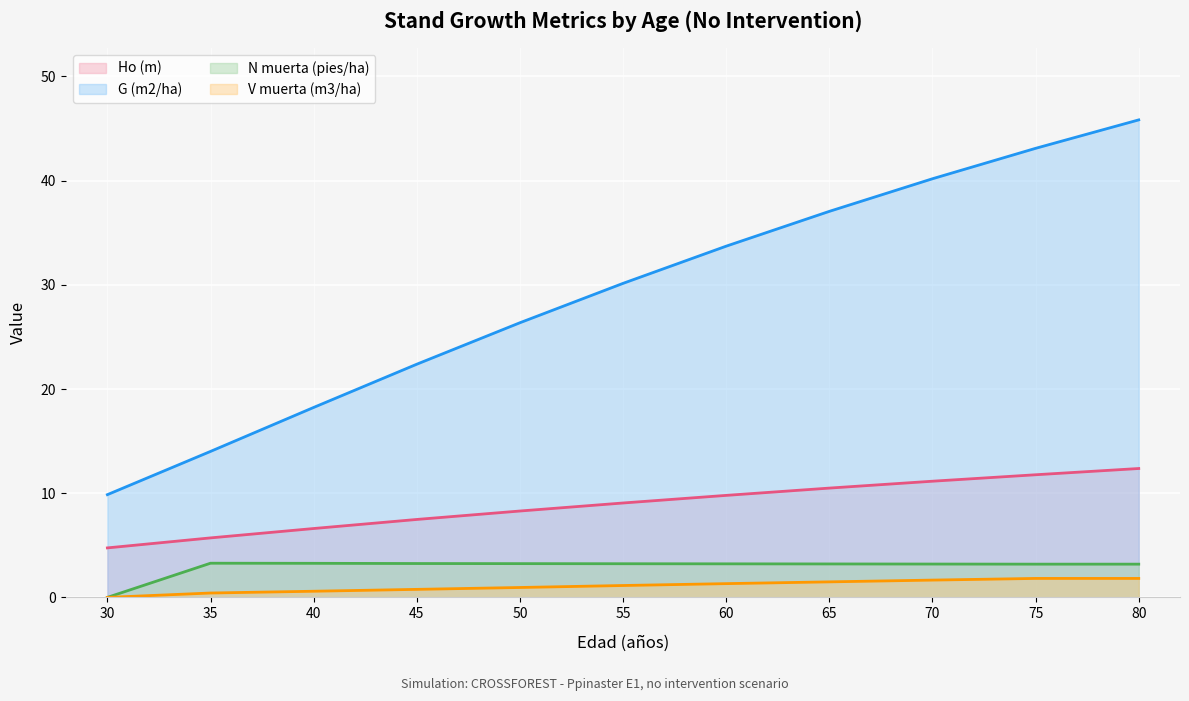

Is the value of V muerta (m3/ha) at 35 greater than the value of G (m2/ha) at 40?

No